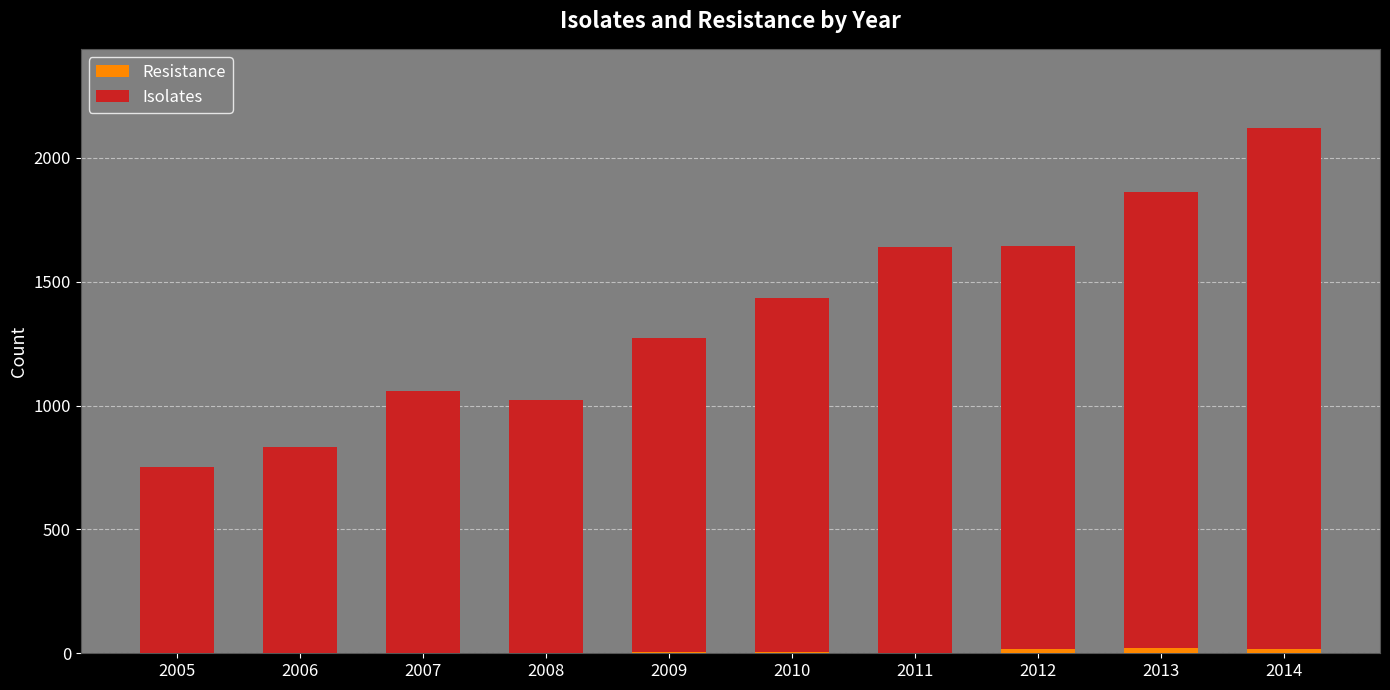

At which category is the sum across all series the highest?

2014